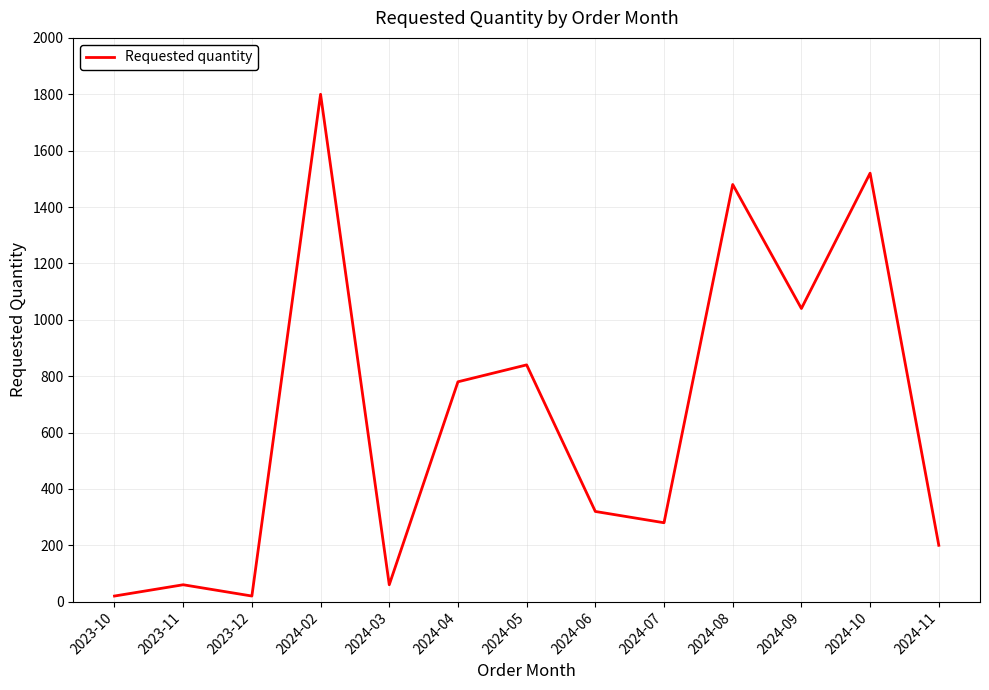

The value at 2024-11 is 200. True or false?

True